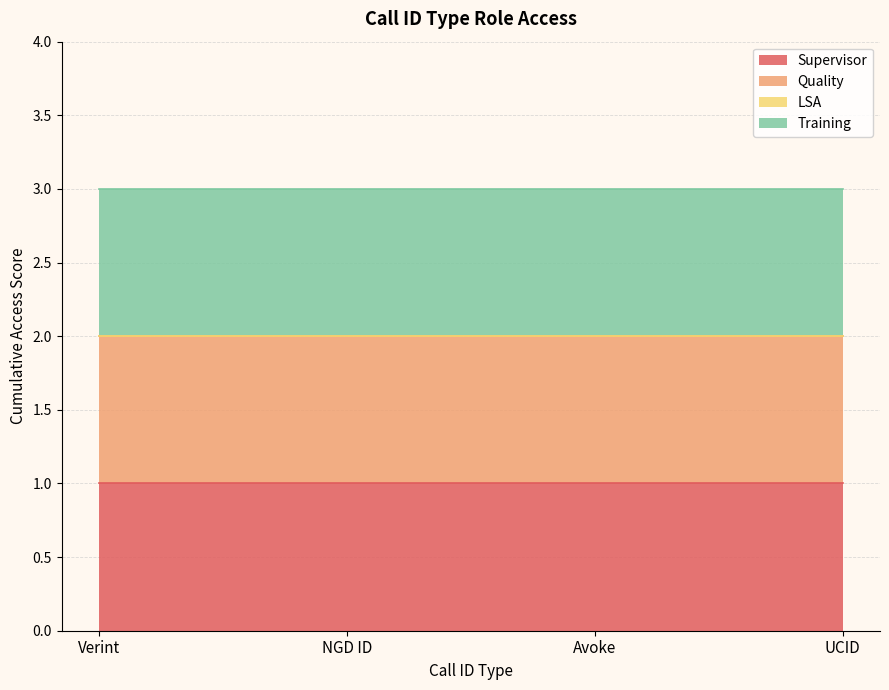

What are all the series names shown in the legend?

Supervisor, Quality, LSA, Training